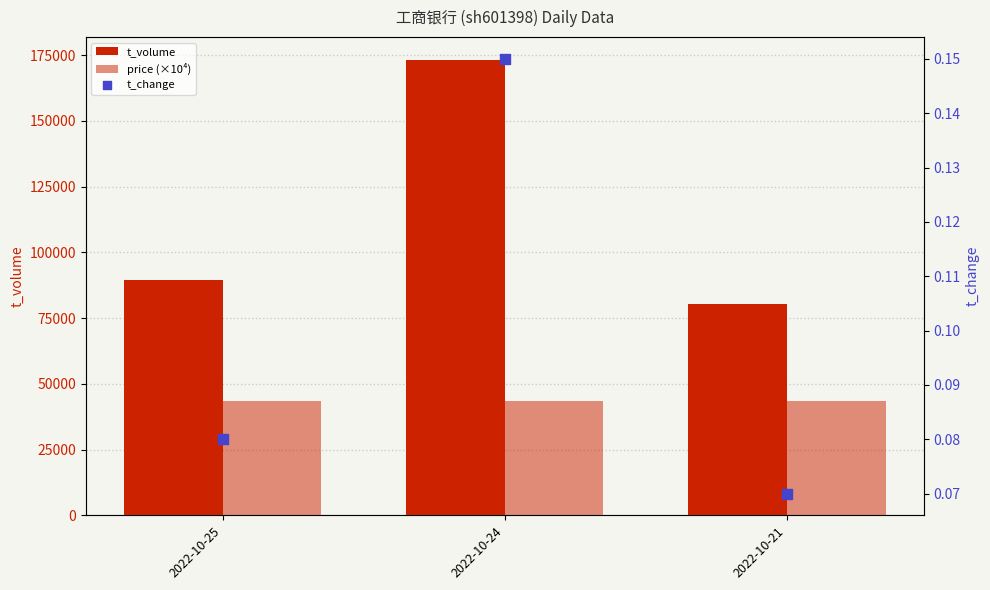

What are all the series names shown in the legend?

t_volume, price (×10⁴), t_change